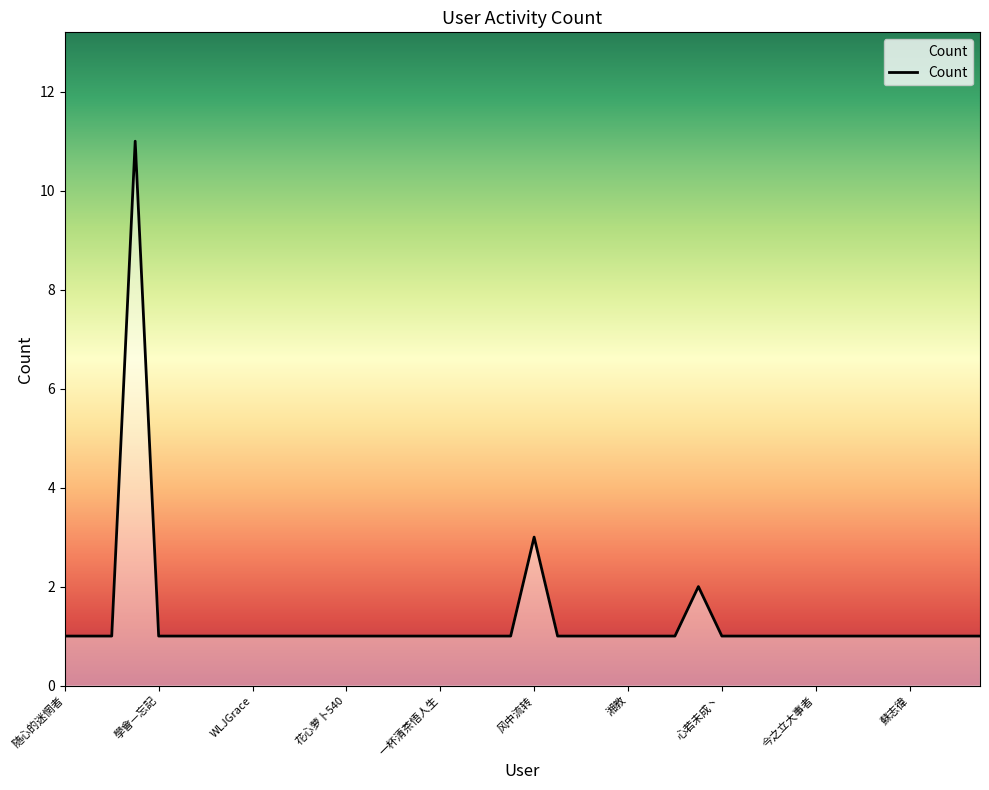

What is the maximum value shown in the chart?

11